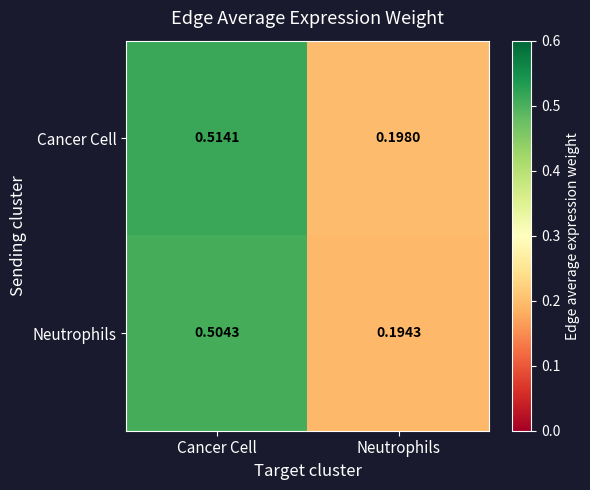

List the series in order of their peak value, lowest first.

Neutrophils, Cancer Cell